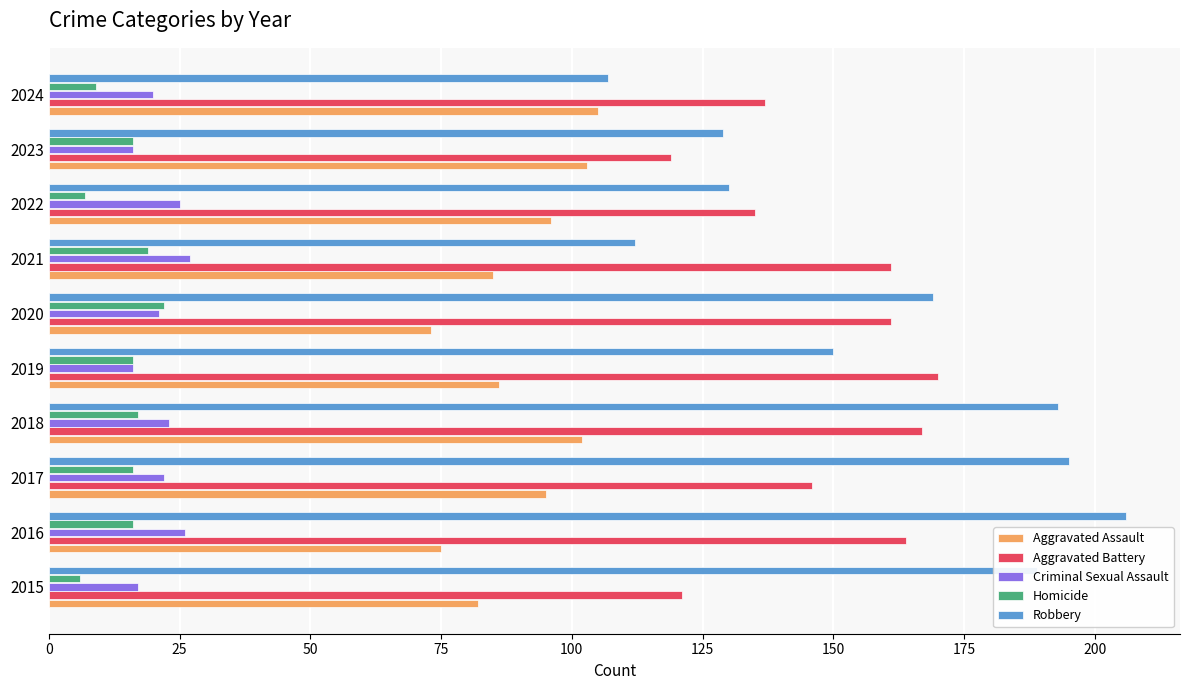

At 2015, list the series in order from largest to smallest.

Robbery, Aggravated Battery, Aggravated Assault, Criminal Sexual Assault, Homicide